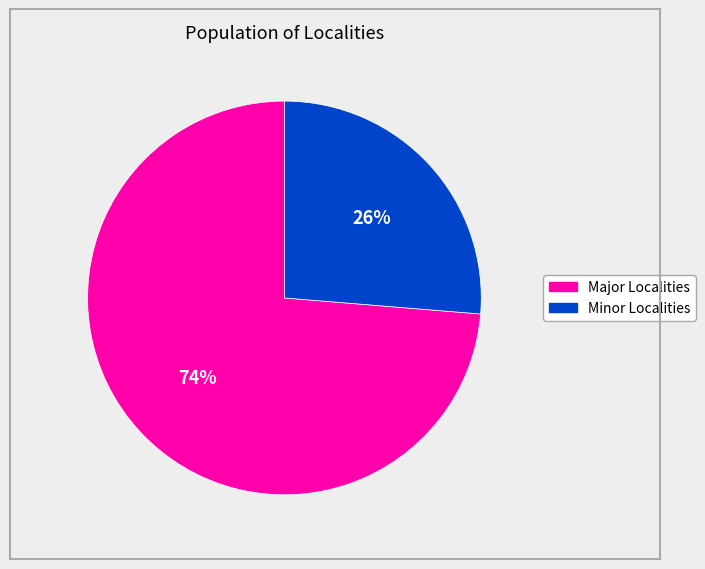

Is there any slice that represents more than half of the pie?

Yes